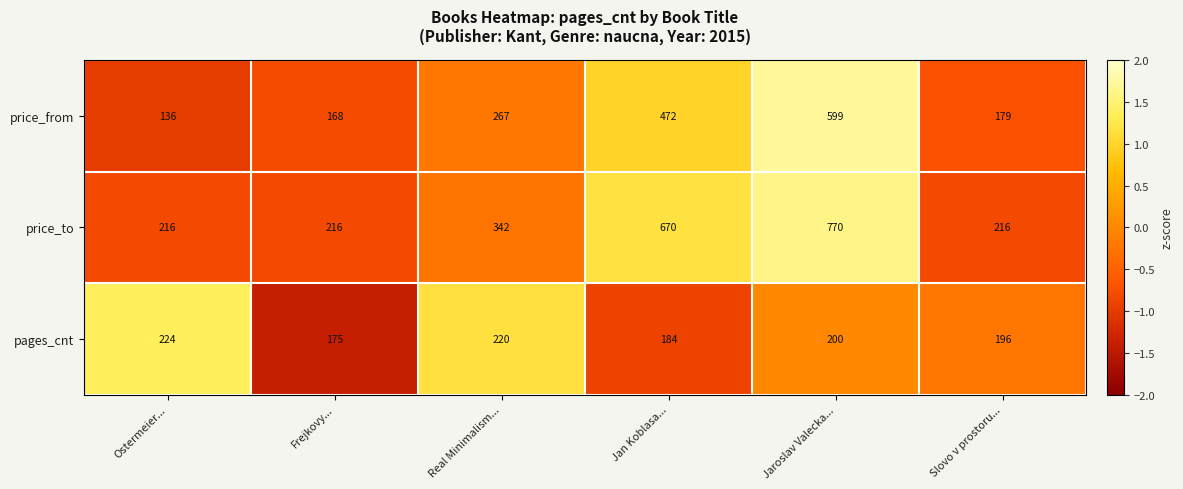

How many data points in price_to are less than 342?

3